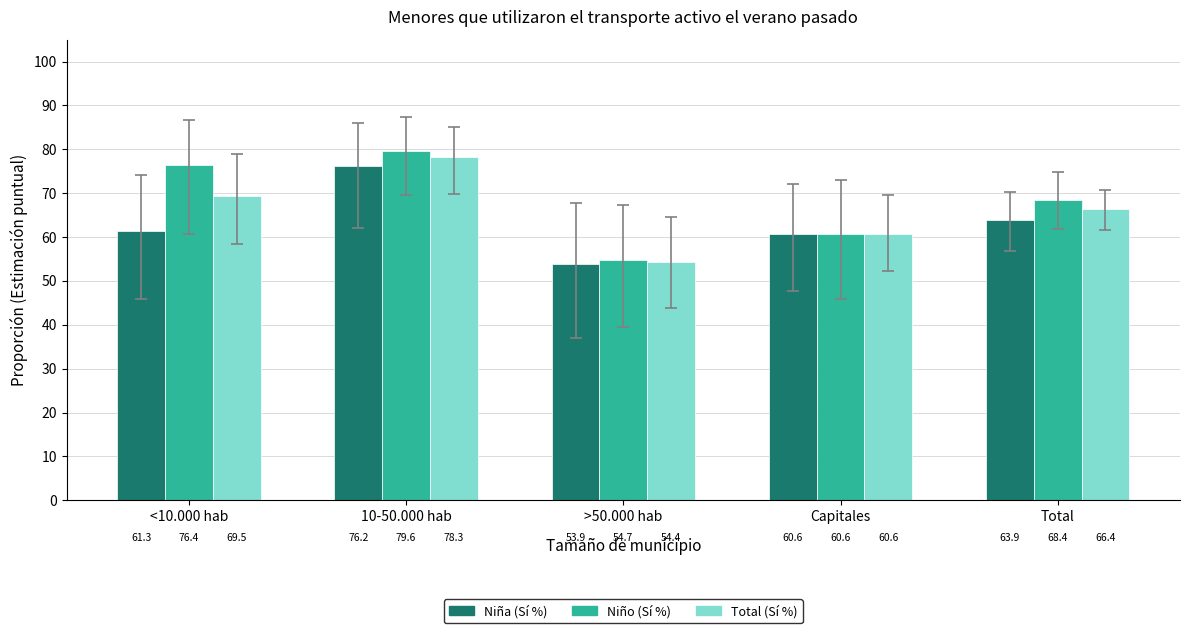

Rank the categories by Total (Sí %) value from lowest to highest.

>50.000 hab, Capitales, Total, <10.000 hab, 10-50.000 hab